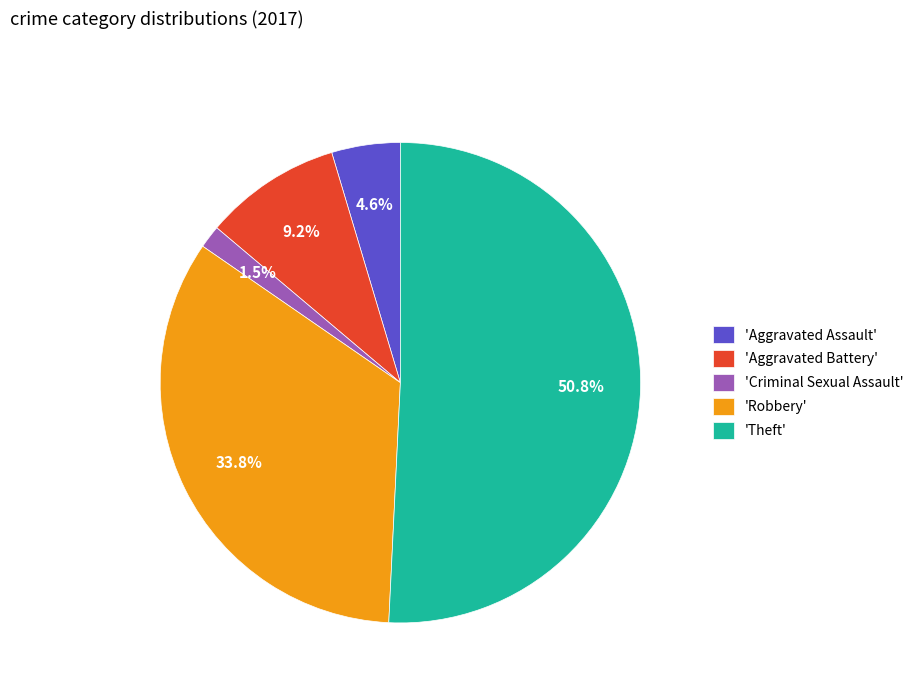

Which category has the biggest portion of the pie?

'Theft'